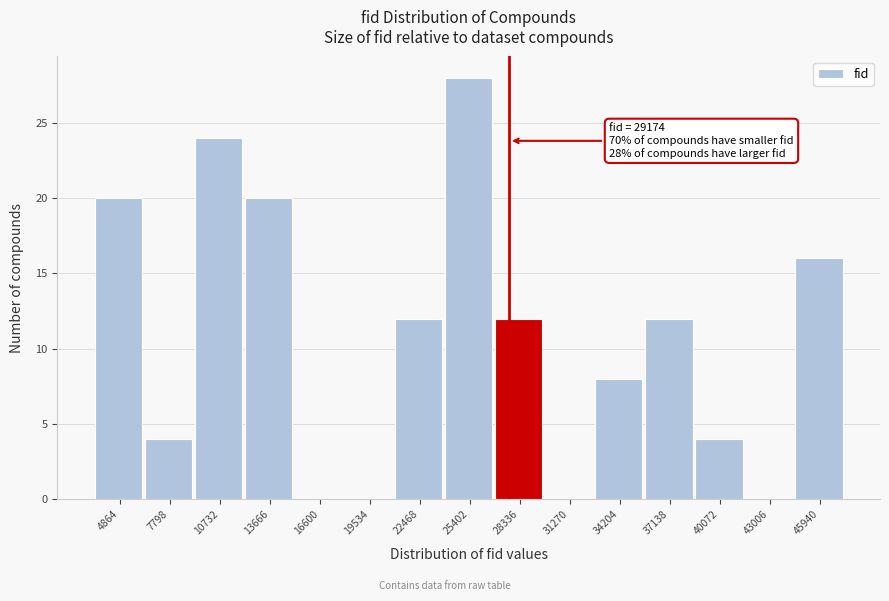

Reading left to right, transcribe all the data shown in this chart.

4864=20	7798=4	10732=24	13666=20	16600=0	19534=0	22468=12	25402=28	28336=12	31270=0	34204=8	37138=12	40072=4	43006=0	45940=16